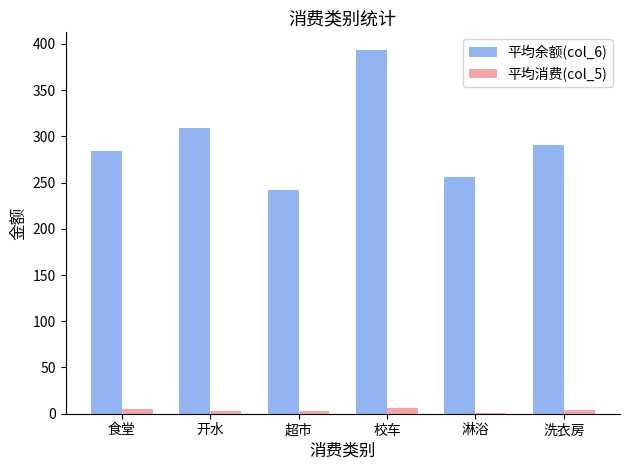

At which category is the sum across all series the highest?

校车